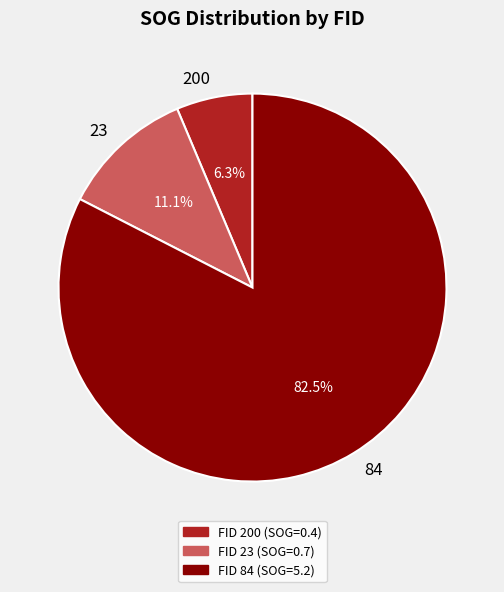

Does 200 account for over 50% of the chart?

No